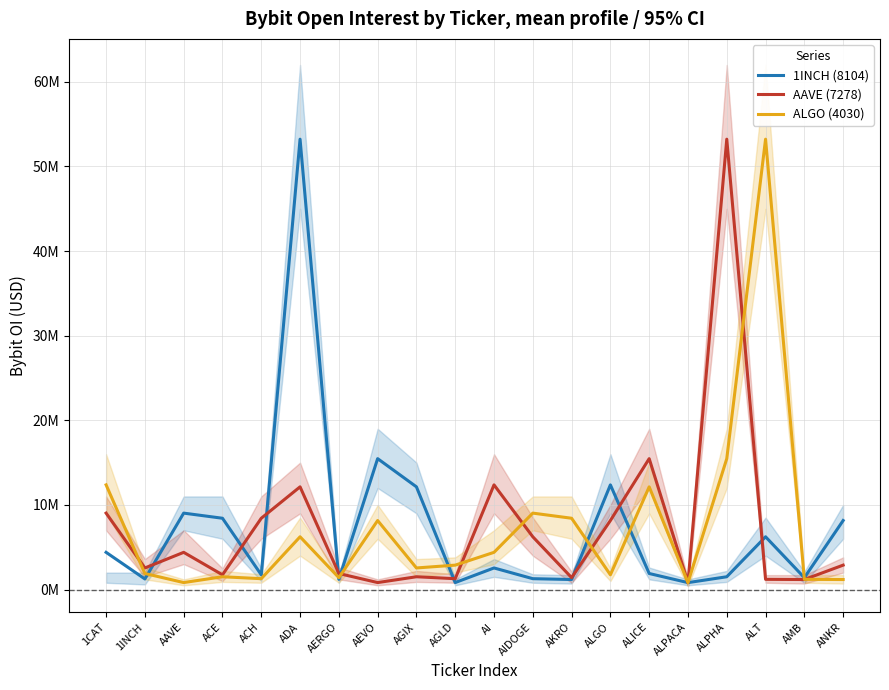

Which series has the largest range (max minus min)?

1INCH (8104)